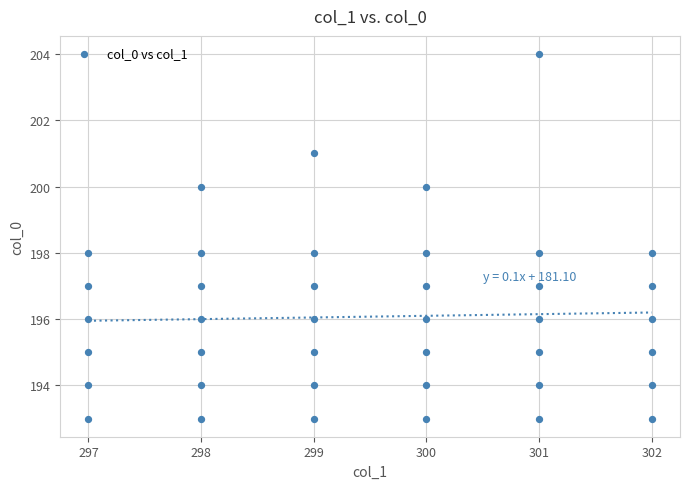

What is the range of X values (max minus min)?

5